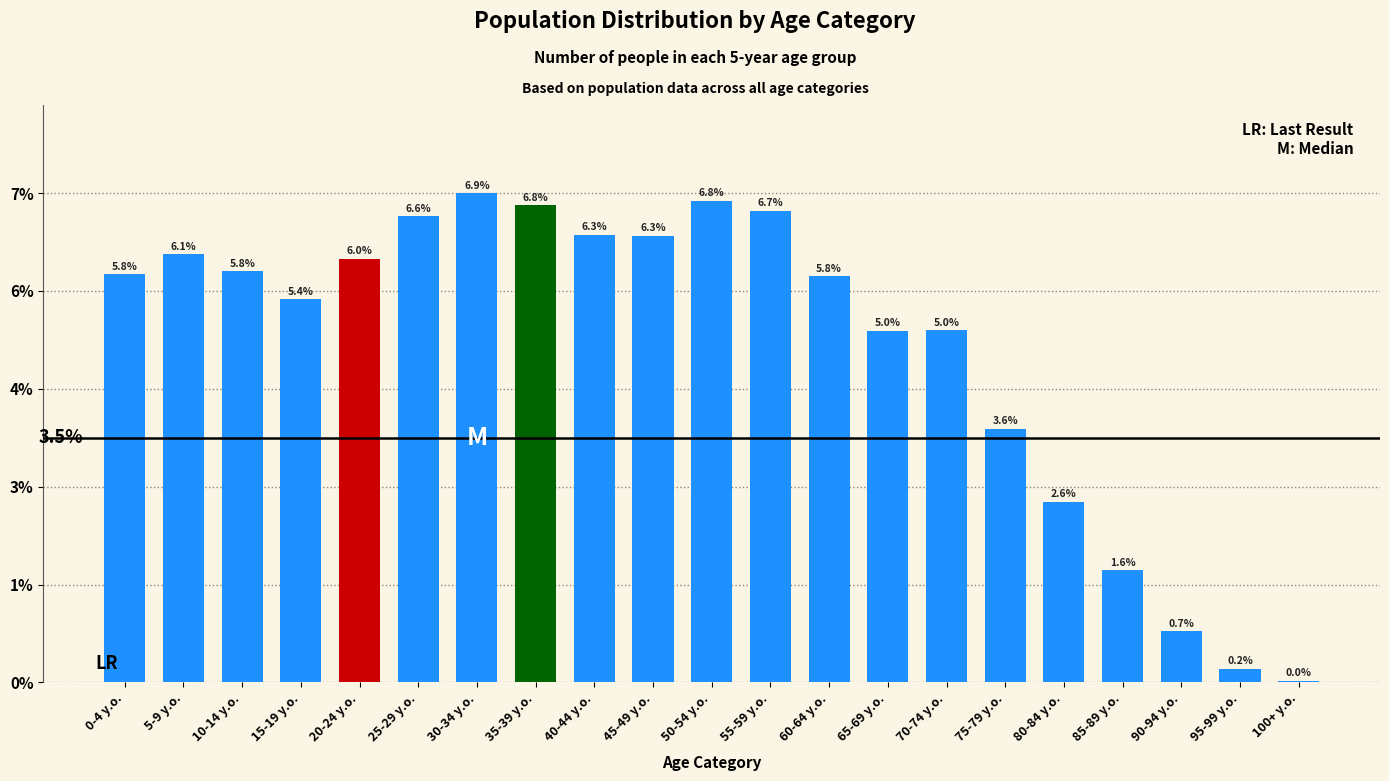

Are the bars horizontal?

No